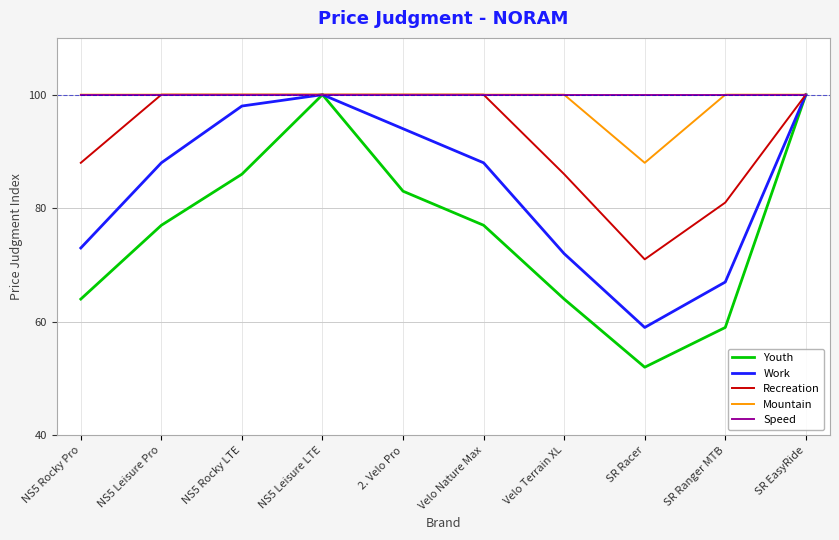

What is the sum of the Work values at NS5 Leisure LTE and SR Ranger MTB?

167